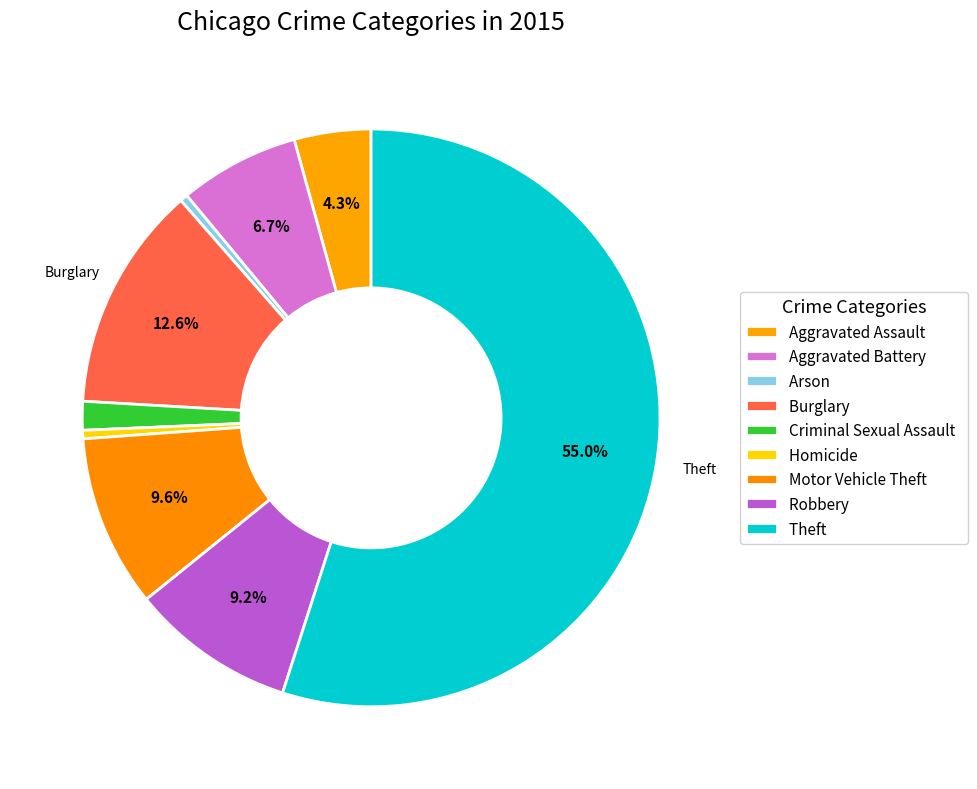

Is it true that Theft is 64% of the pie?

False